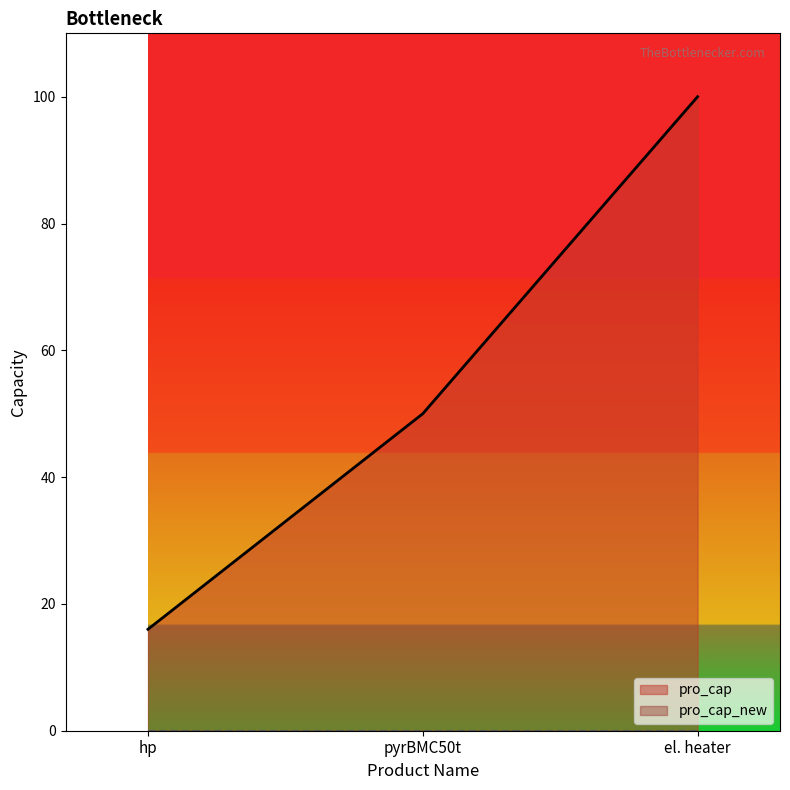

Reading right to left, extract all data points from this chart.

el. heater=100	pyrBMC50t=50	hp=16